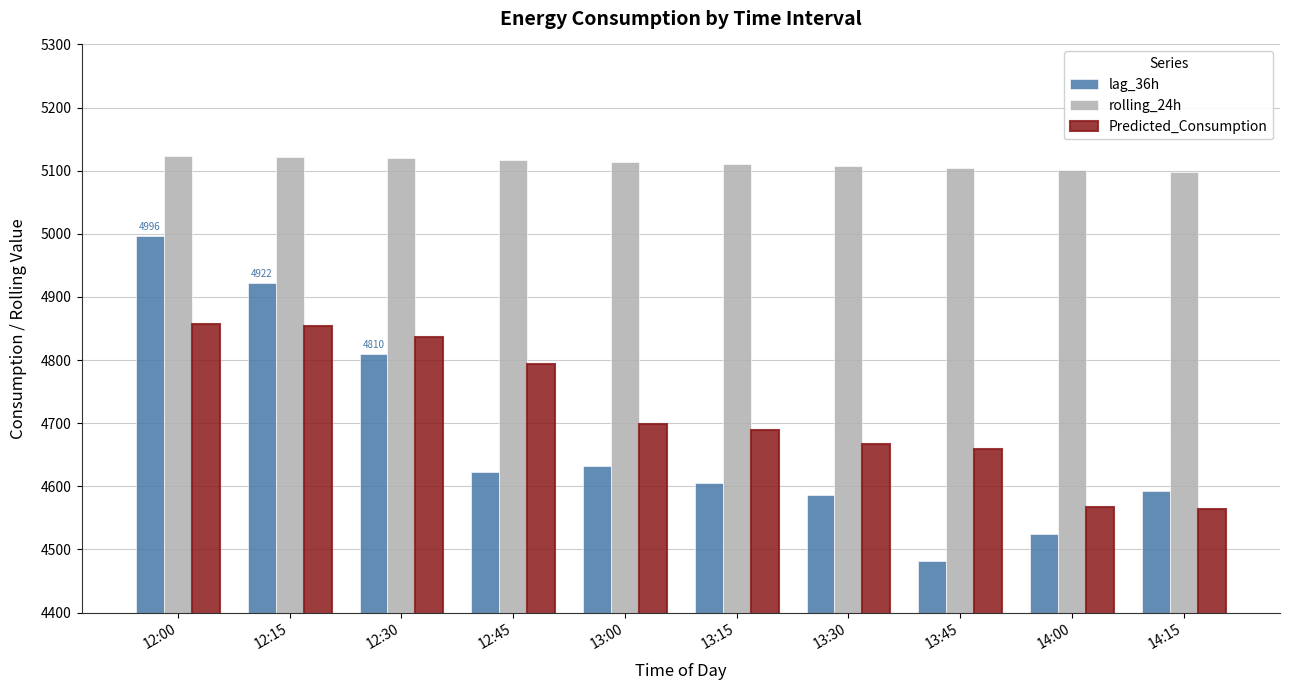

What value does the lag_36h series have at 13:15?

4605.0